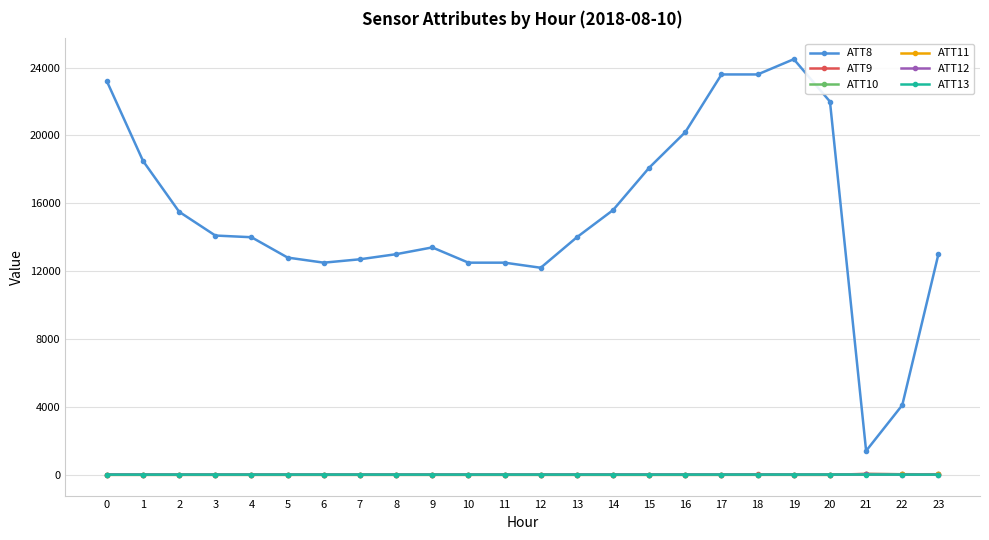

Count the number of categories in the chart.

24